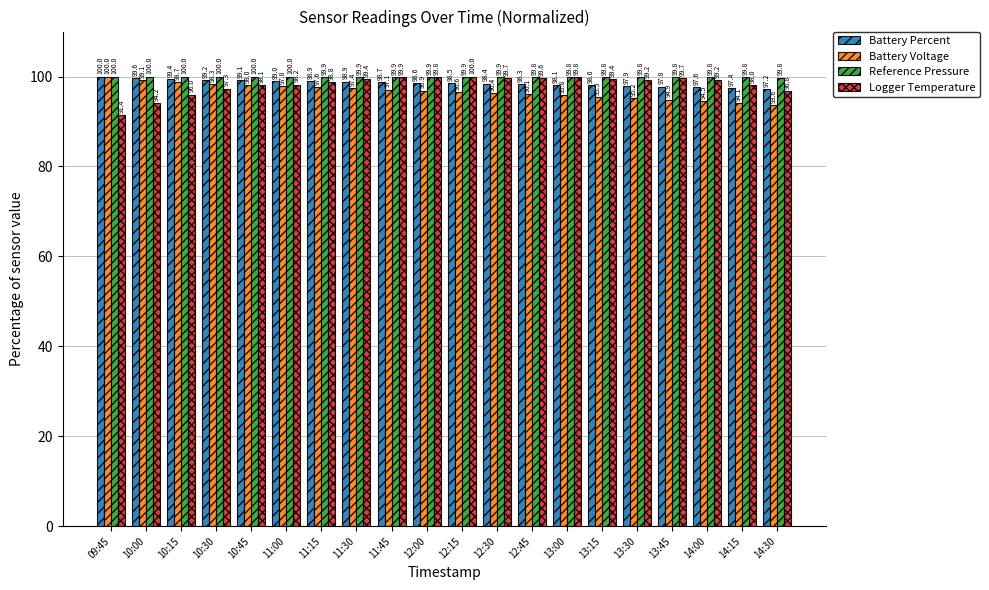

Is the value of Reference Pressure at 12:45 greater than the value of Logger Temperature at 10:30?

Yes